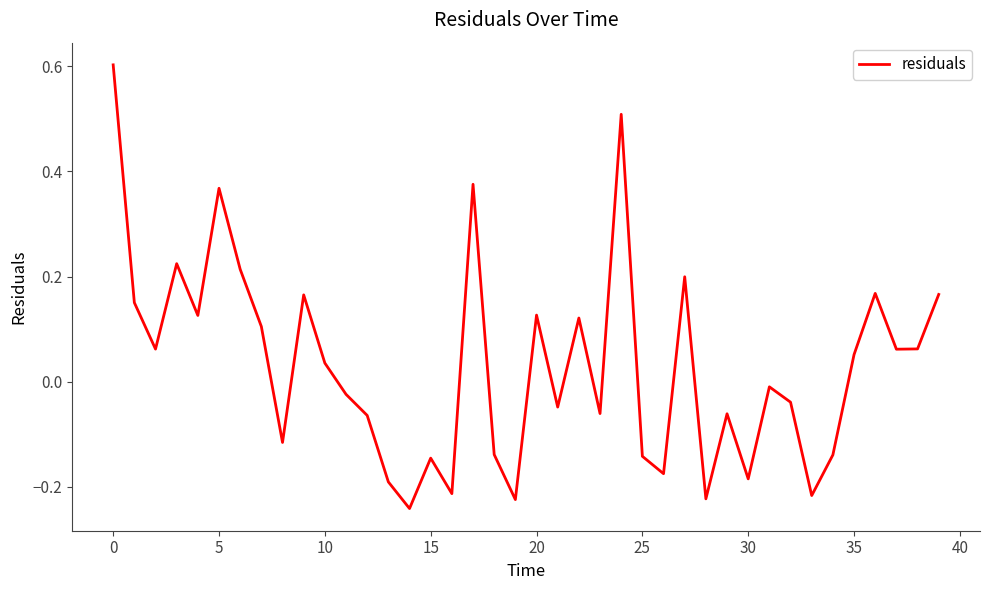

How many values are below zero?

20